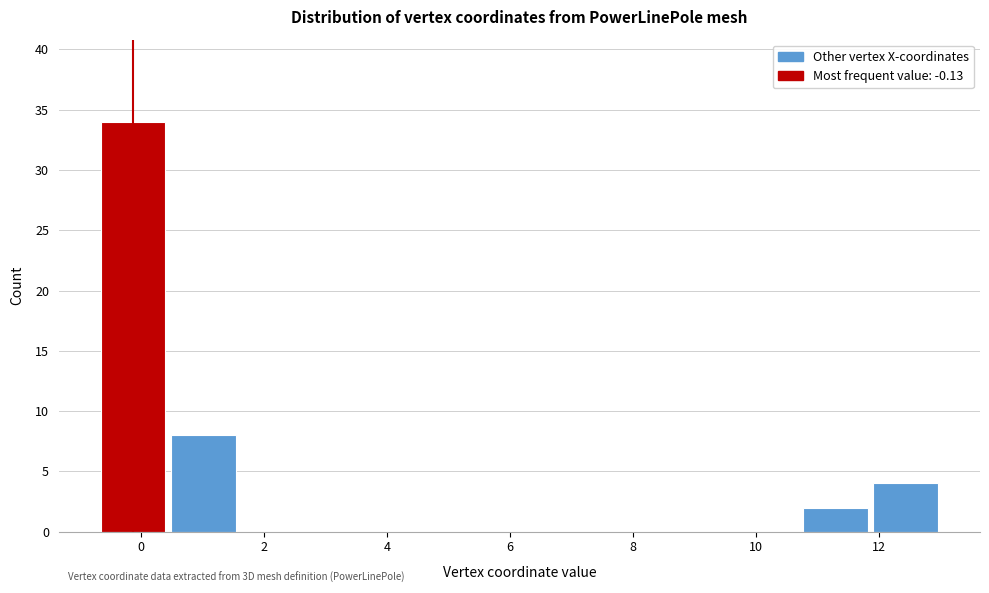

Which range on the x-axis has the tallest bar?

-0.6 to 0.4